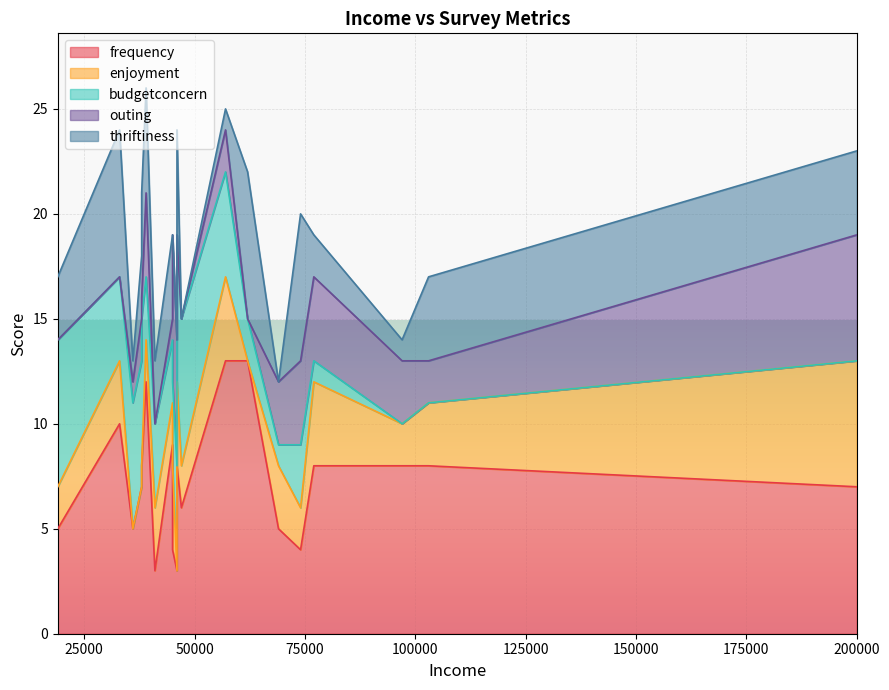

What are all the series names shown in the legend?

frequency, enjoyment, budgetconcern, outing, thriftiness